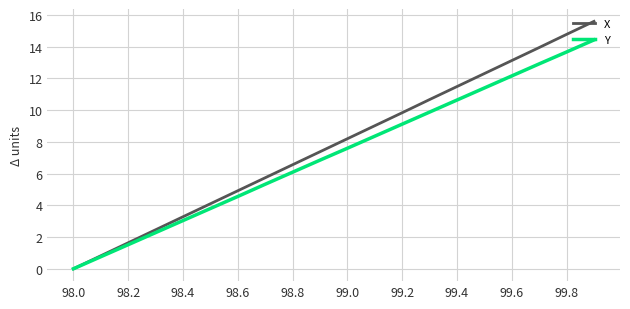

List the series in order of their peak value, lowest first.

Y, X